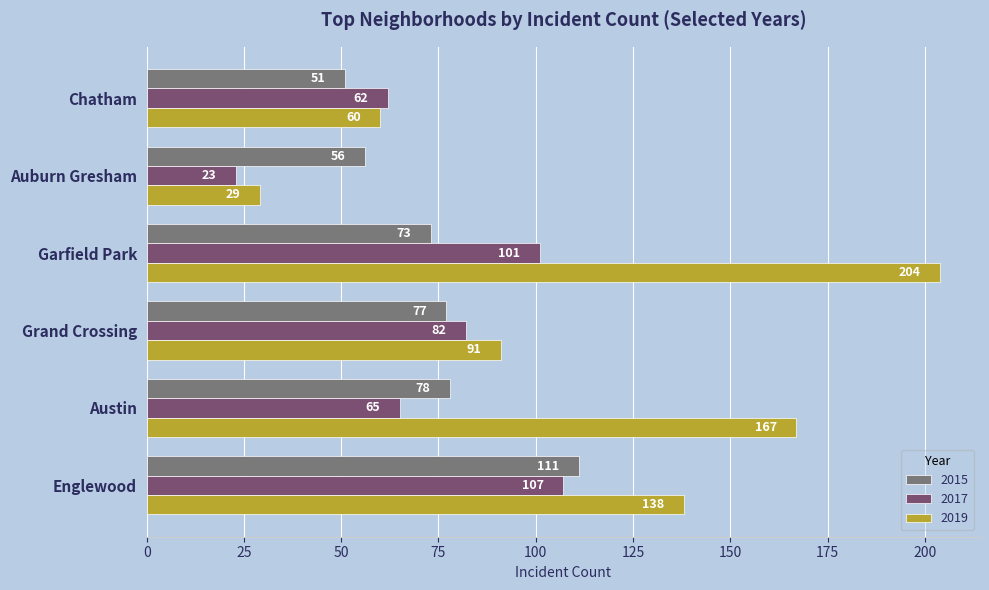

Which series has the widest spread of values?

2019